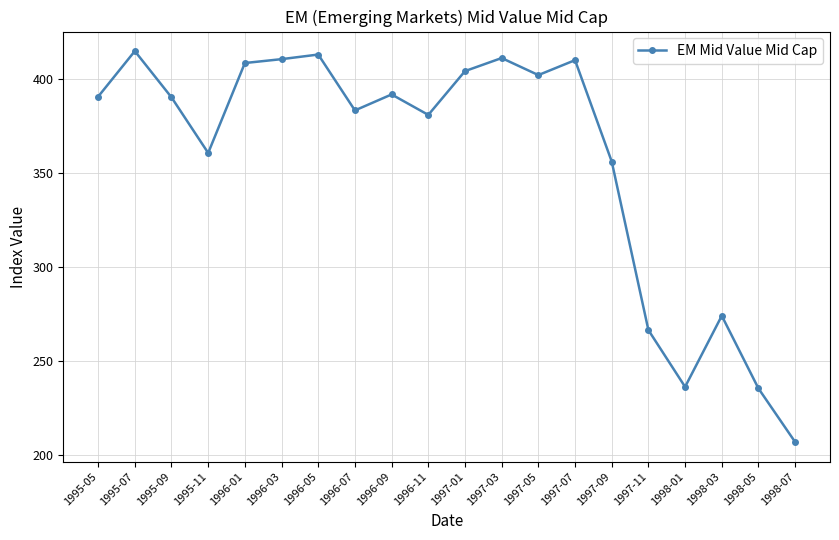

What is the minimum value shown in the chart?

207.1